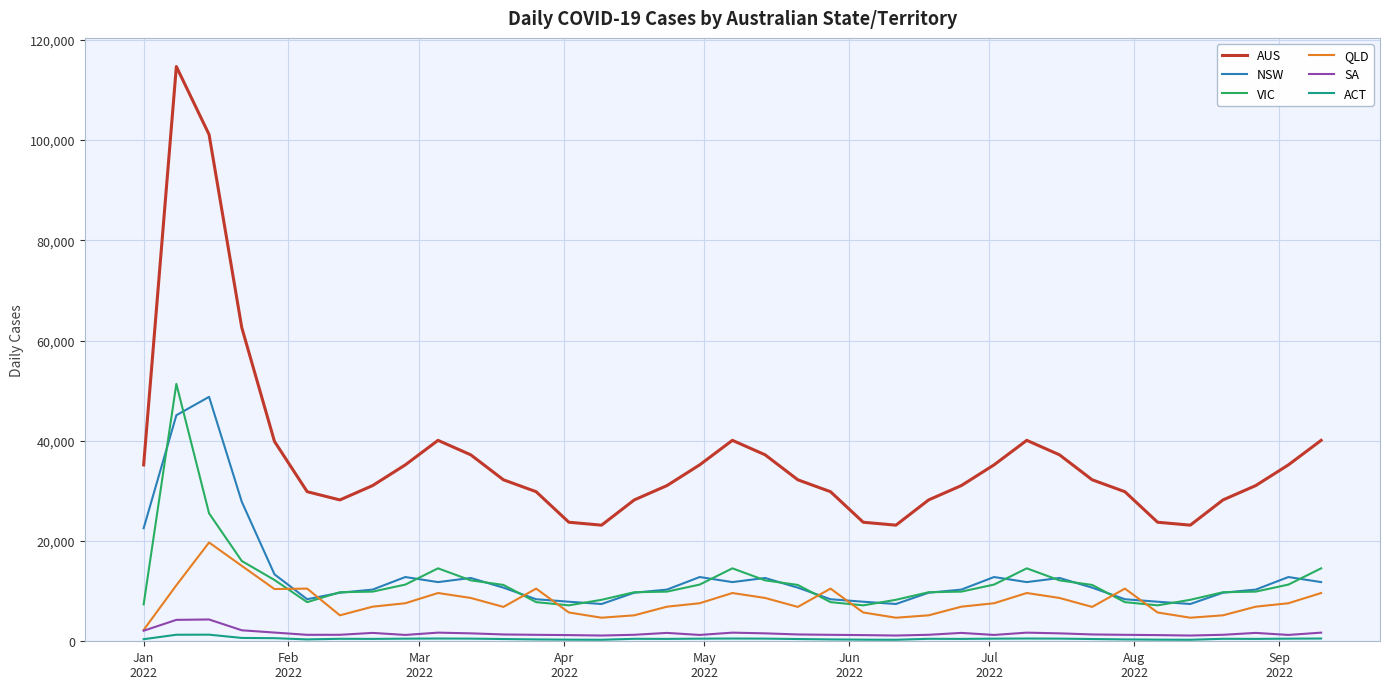

In SA, how many points are lower than both neighbors (excluding endpoints)?

8